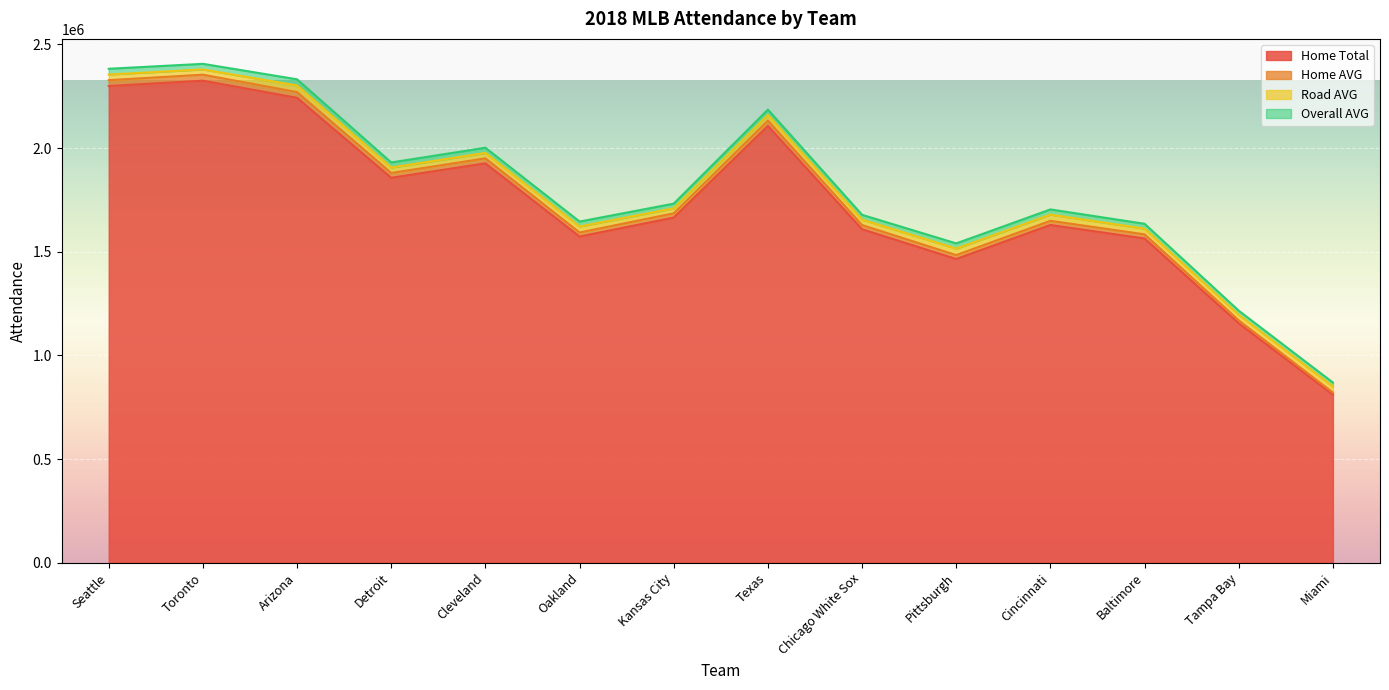

What is the label of the 7th point from the right?

Texas